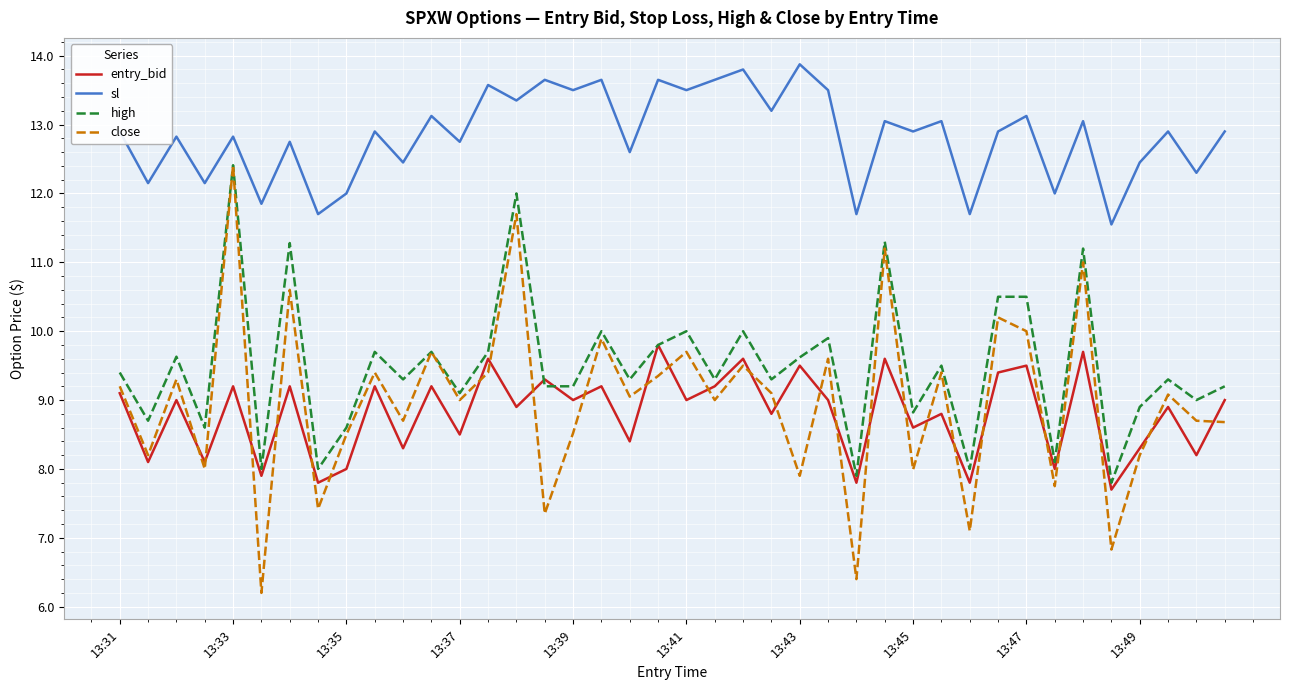

Which series has the largest range (max minus min)?

close